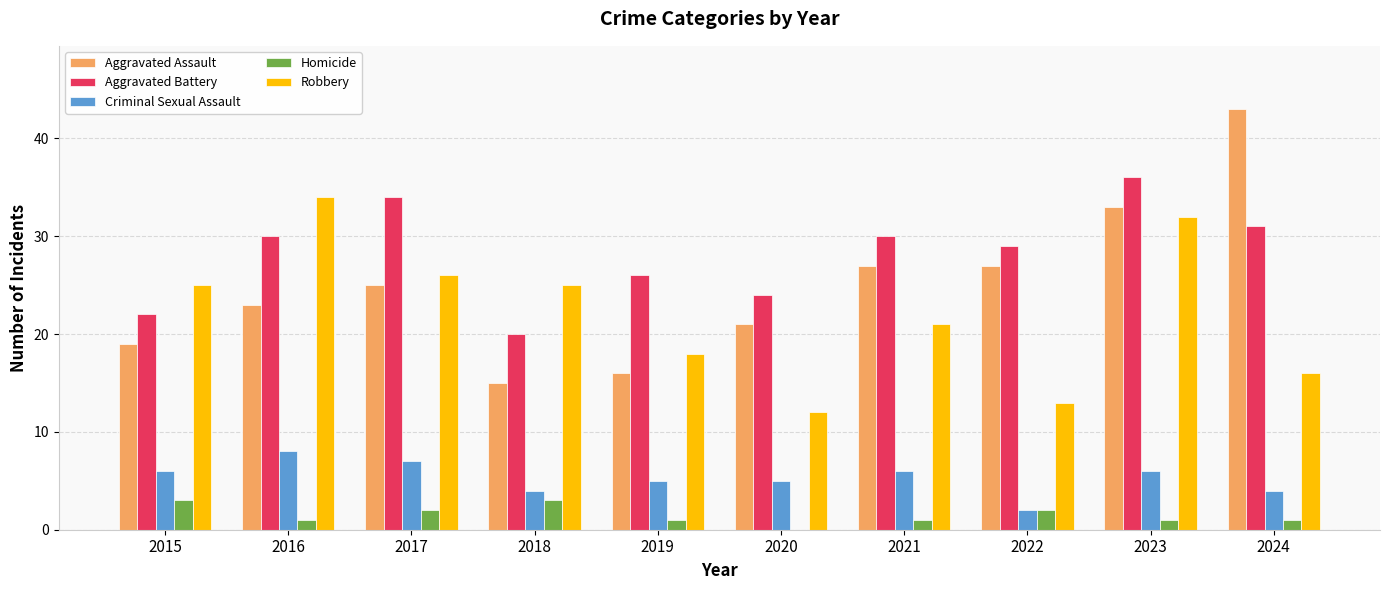

What is the difference between the Robbery values at 2015 and 2023?

7